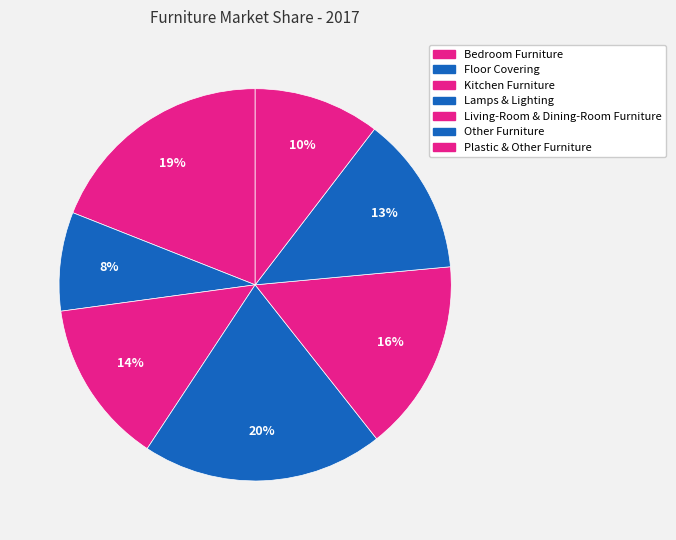

The Kitchen Furniture slice represents 26% of the pie. True or false?

False